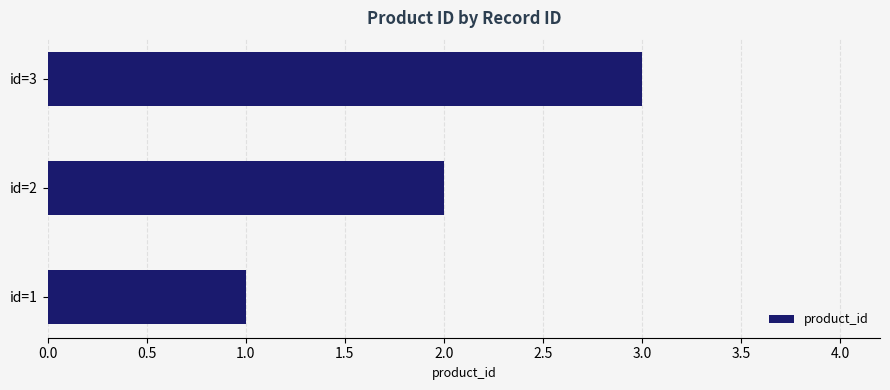

What is the change in value from id=1 to id=3?

+2